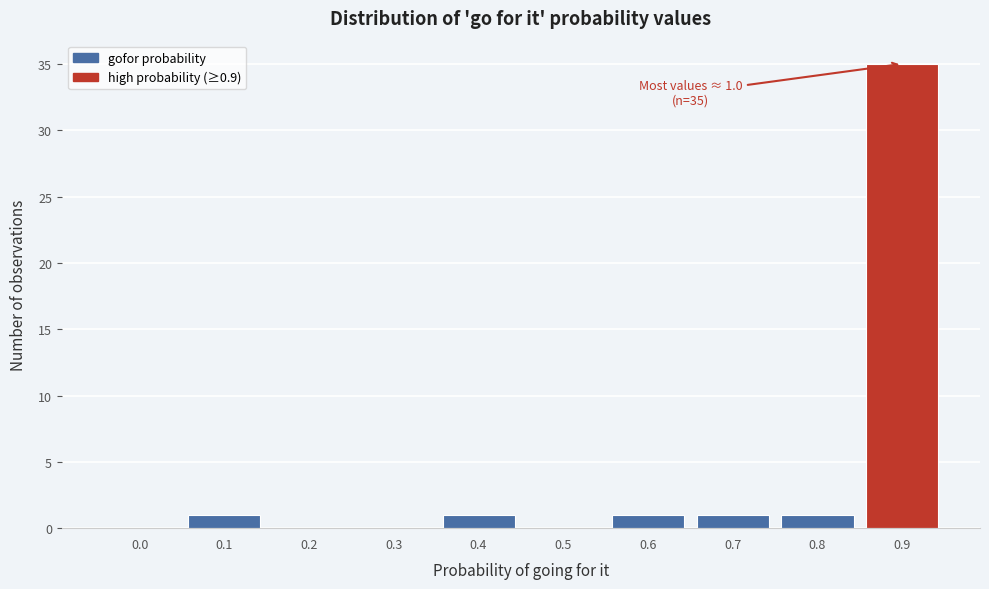

Reading left to right, extract all data points from this chart.

0.0=0	0.1=1	0.2=0	0.3=0	0.4=1	0.5=0	0.6=1	0.7=1	0.8=1	0.9=35